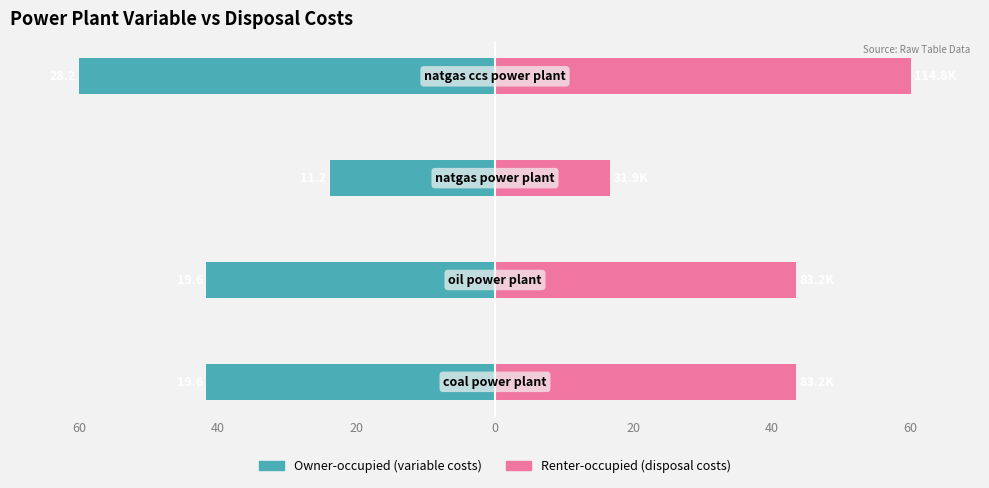

Reading left to right, transcribe all the data shown in this chart.

Owner-occupied: 60=-41.7	40=-41.7	20=-23.8	0=-60.0
Renter-occupied: 60=43.5	40=43.5	20=16.6	0=60.0